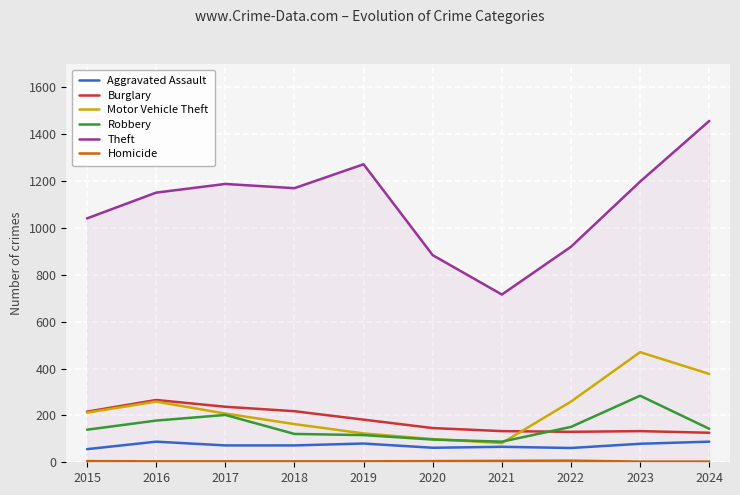

True or false: Aggravated Assault and Burglary cross at least once.

False